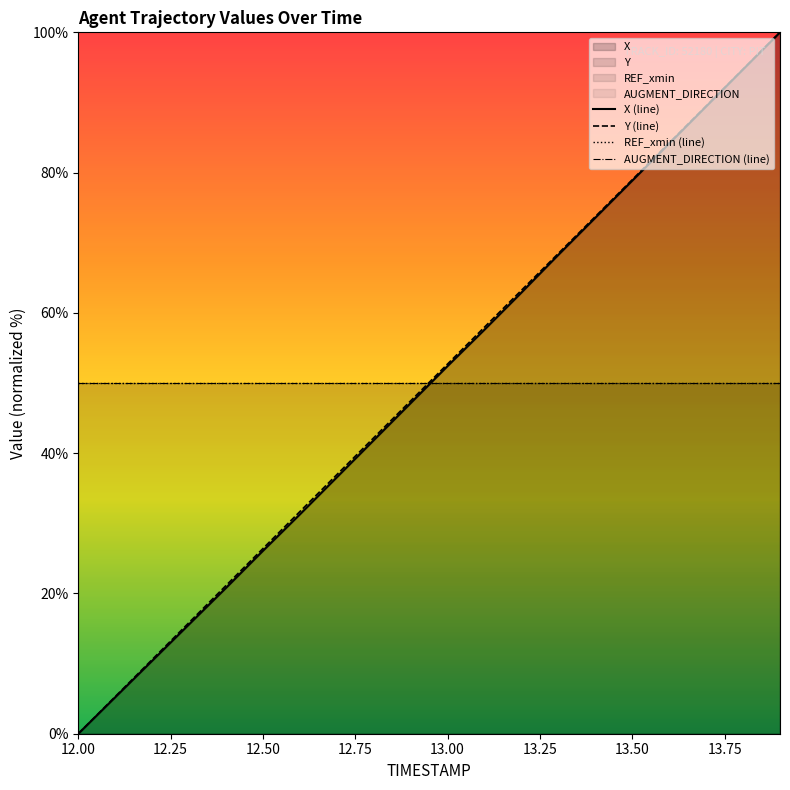

Which has a higher value, 12.3 or 13.5?

13.5